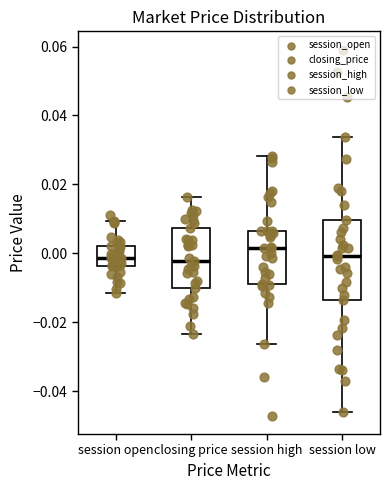

Comparing the boxes themselves (not the whiskers), which one is the tallest?

session low